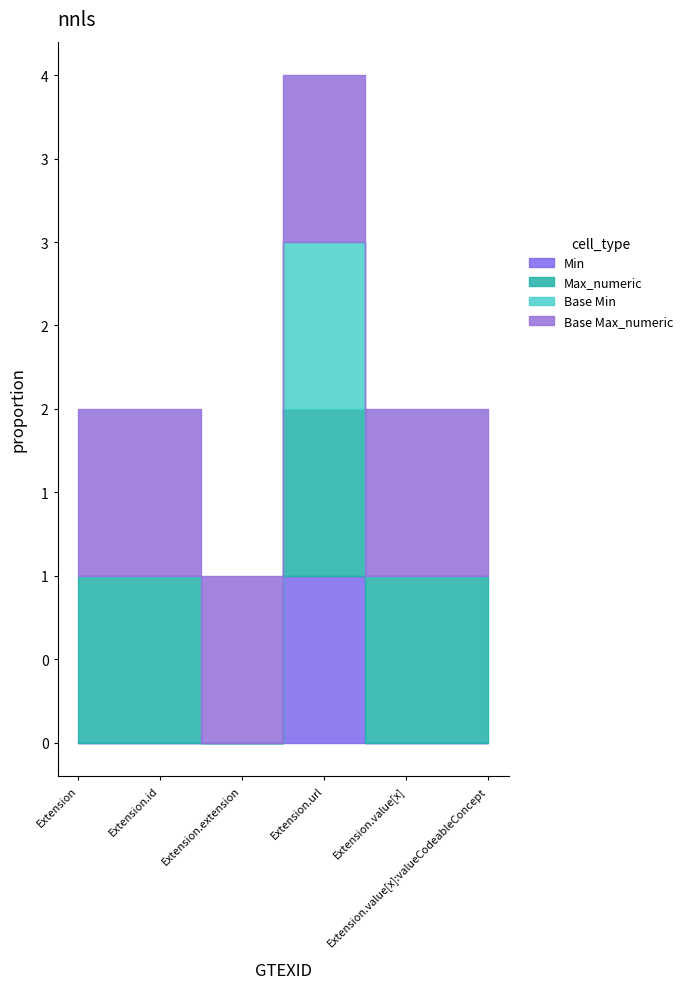

The value of Base Min at Extension.id is 0. True or false?

False